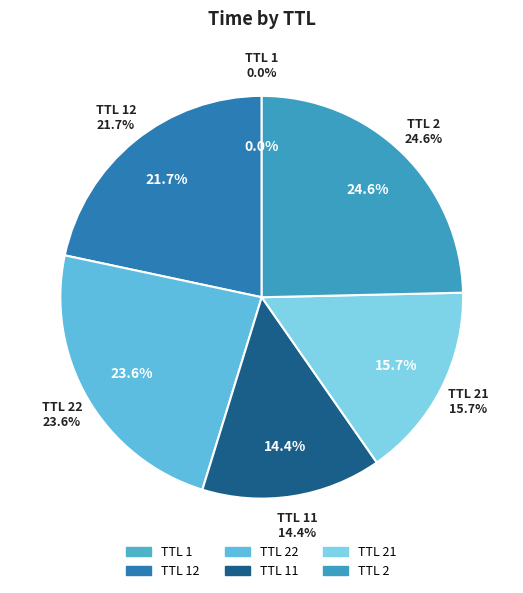

Does 12 represent more than half of the total?

No